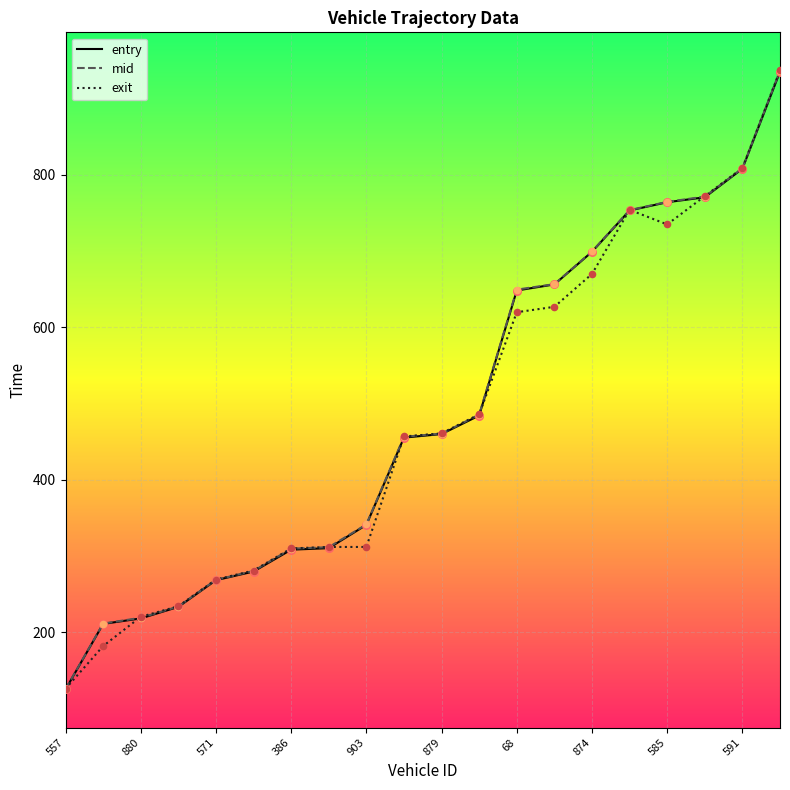

Which series has the widest spread of values?

mid